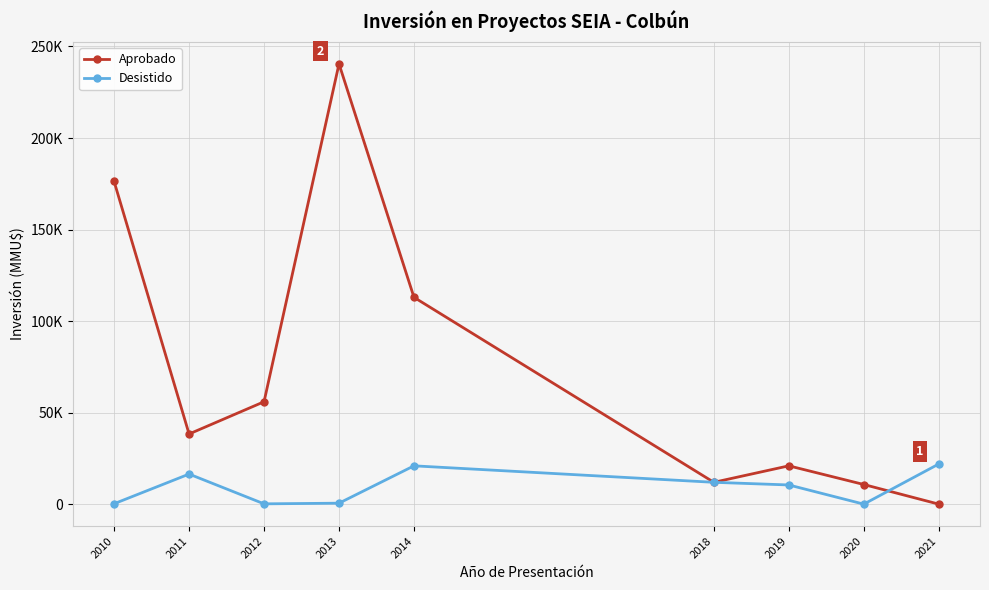

What are all the series names shown in the legend?

Aprobado, Desistido